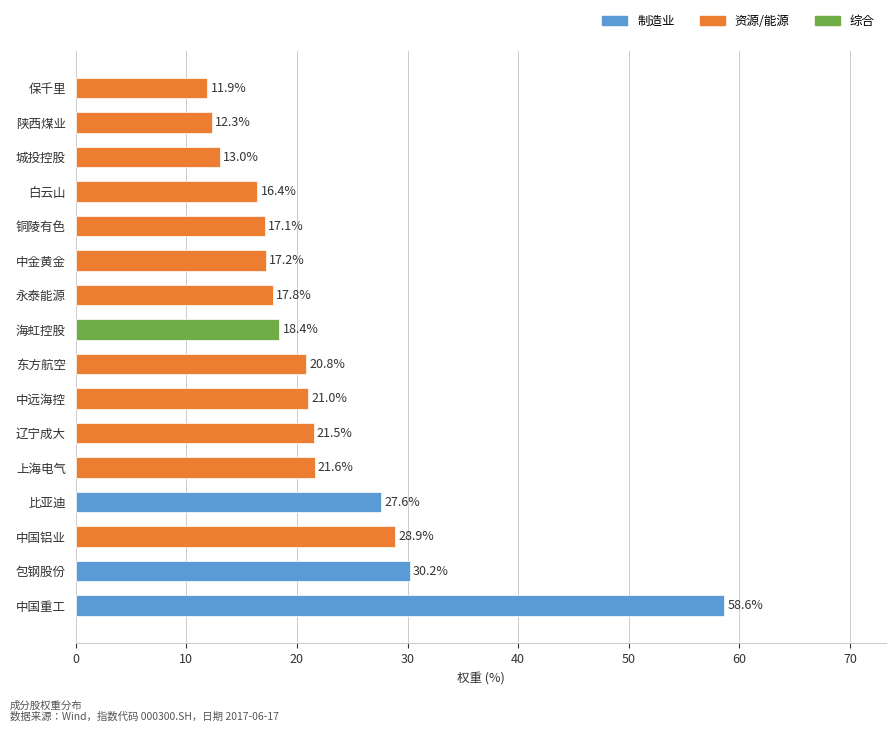

The chart shows a value of 27.7 at 中金黄金. True or false?

False